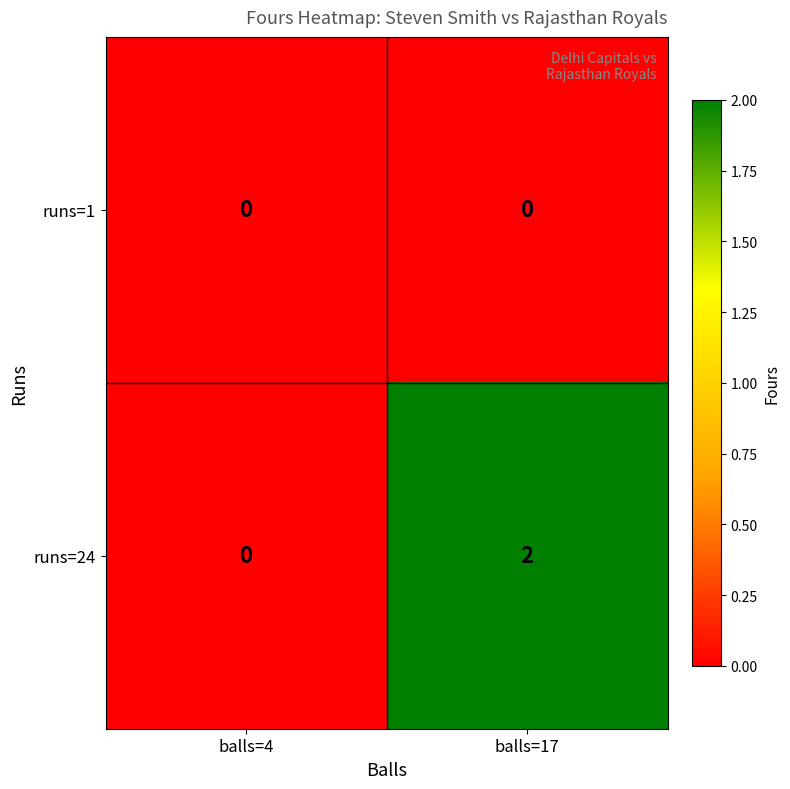

At how many categories does at least one series exceed 1?

1